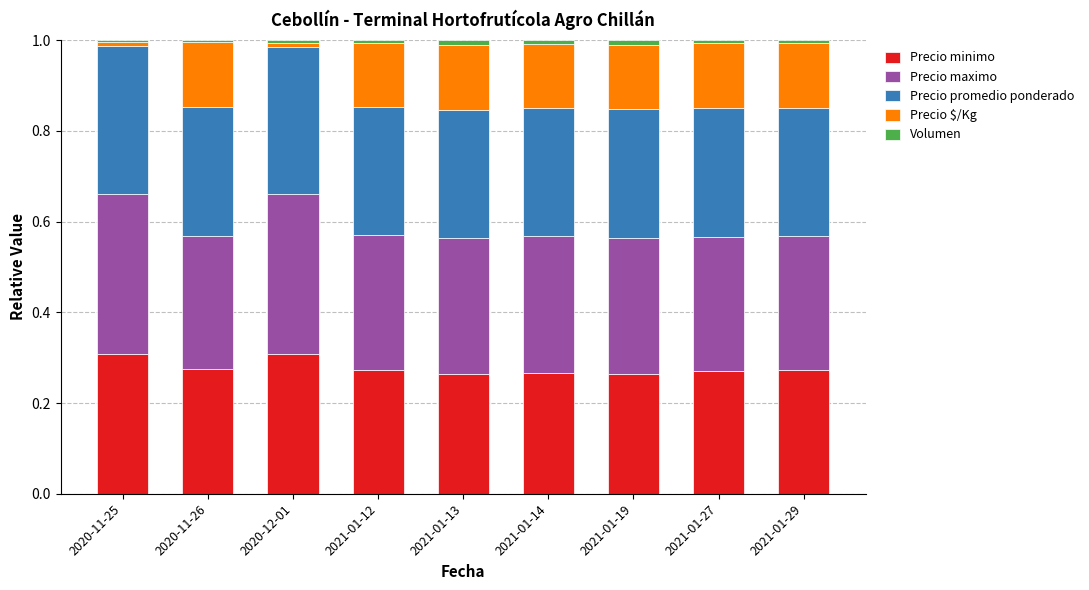

The Precio minimo series shows 0.4 at 2020-11-26. True or false?

False